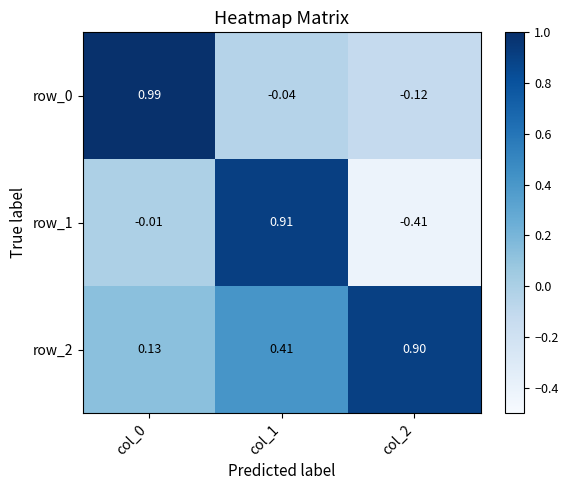

Is the value of row_0 at col_0 greater than the value of row_1 at col_2?

Yes